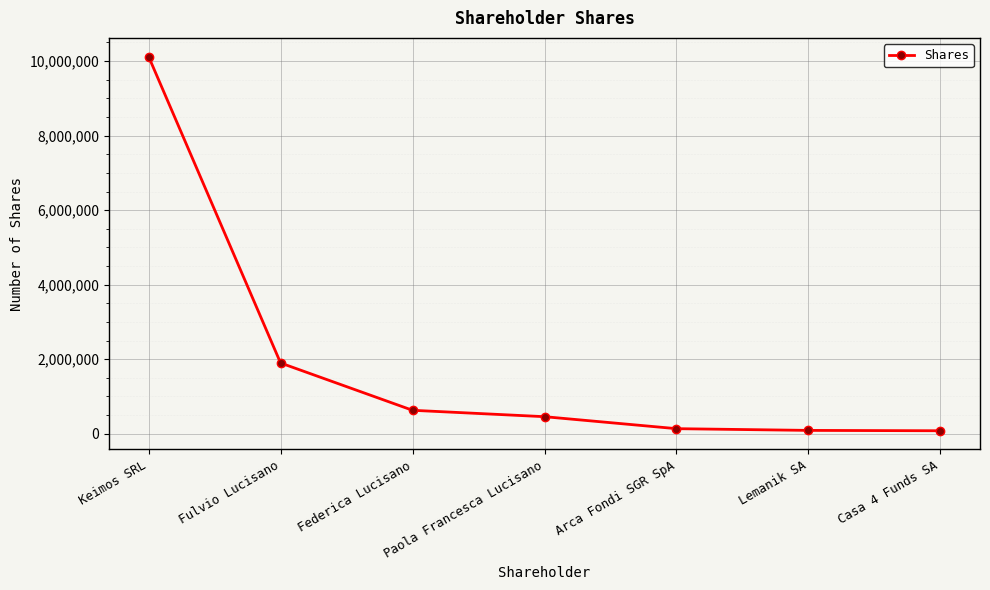

How many values are below 458000?

3